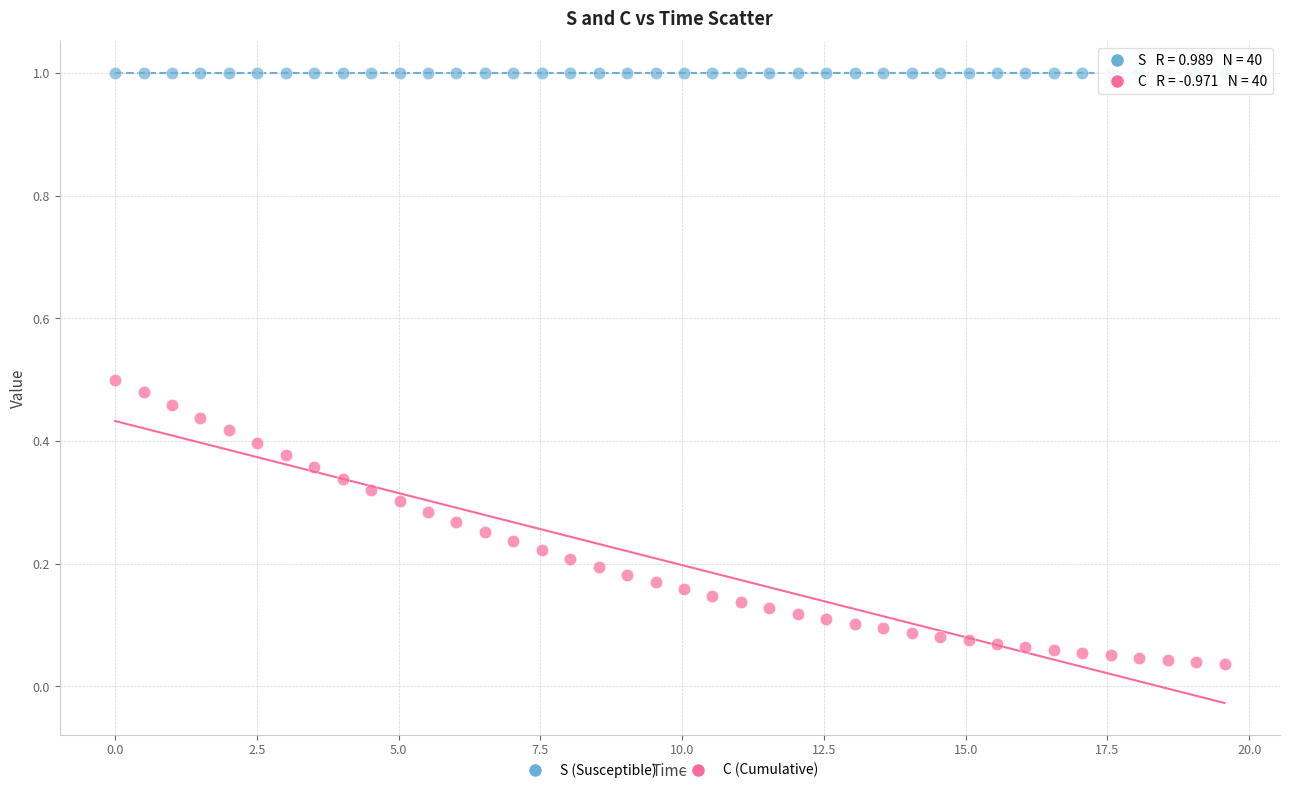

What are all the series names shown in the legend?

S (Susceptible), C (Cumulative)